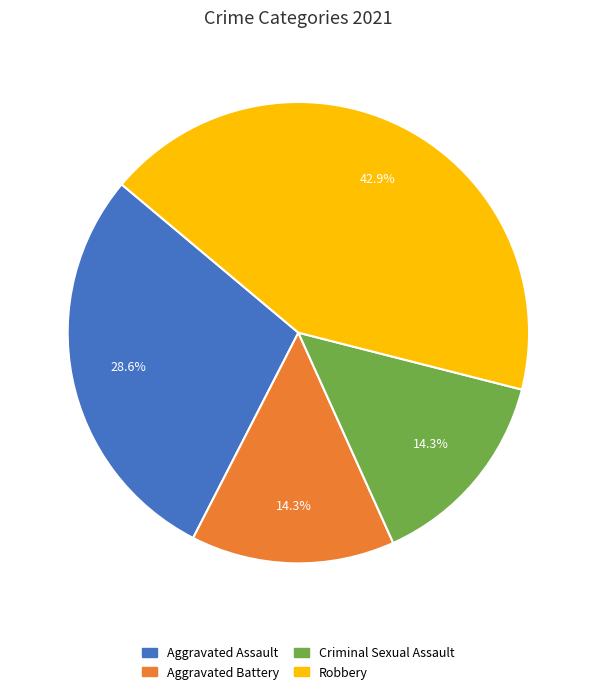

The Aggravated Battery slice represents 56% of the pie. True or false?

False